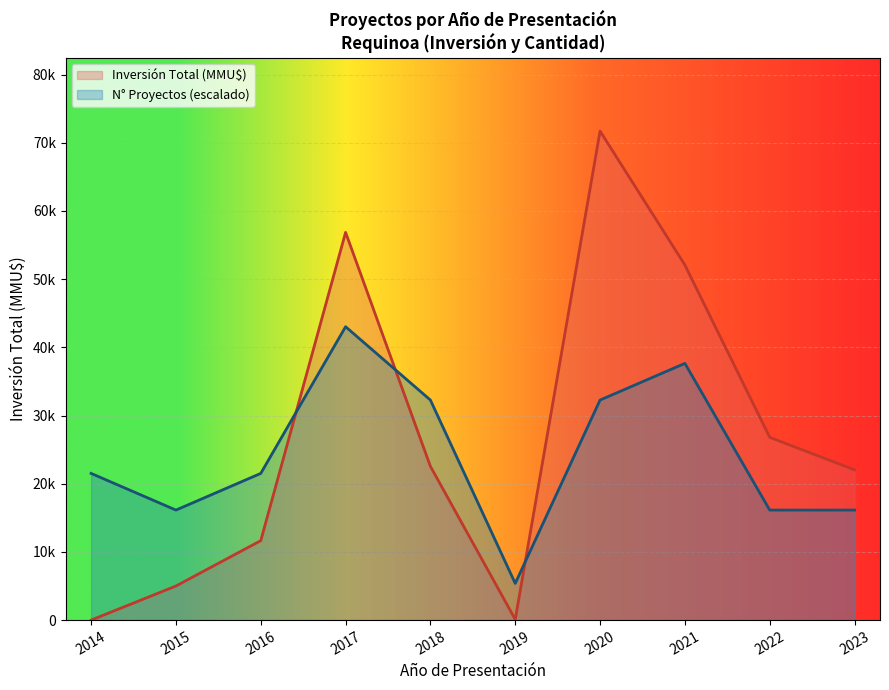

True or false: Número de Proyectos has a value of 0 at 2016.

False